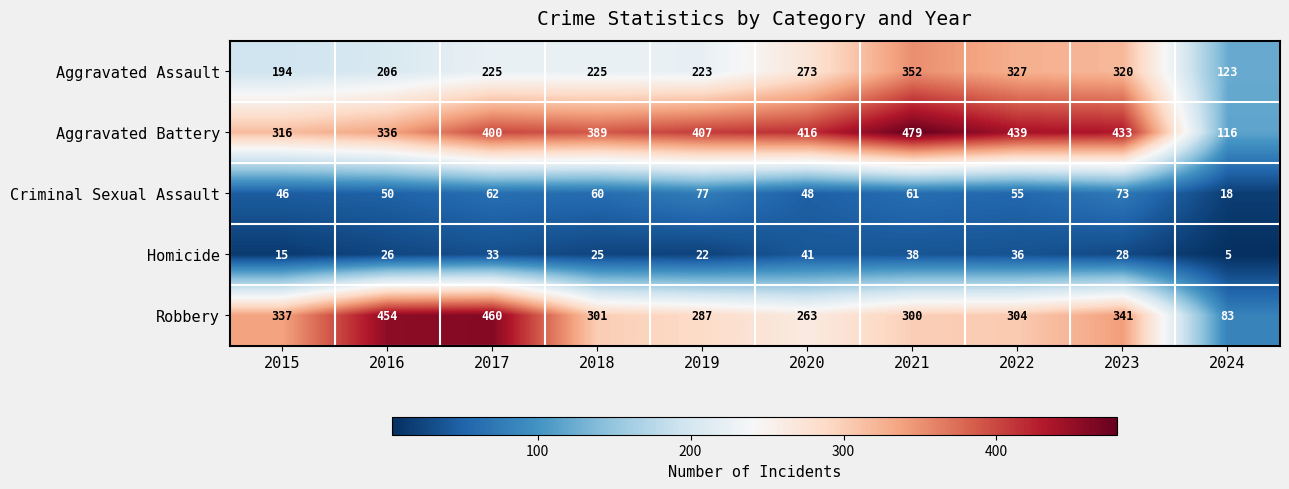

What is the difference between the highest and lowest values at 2015?

322